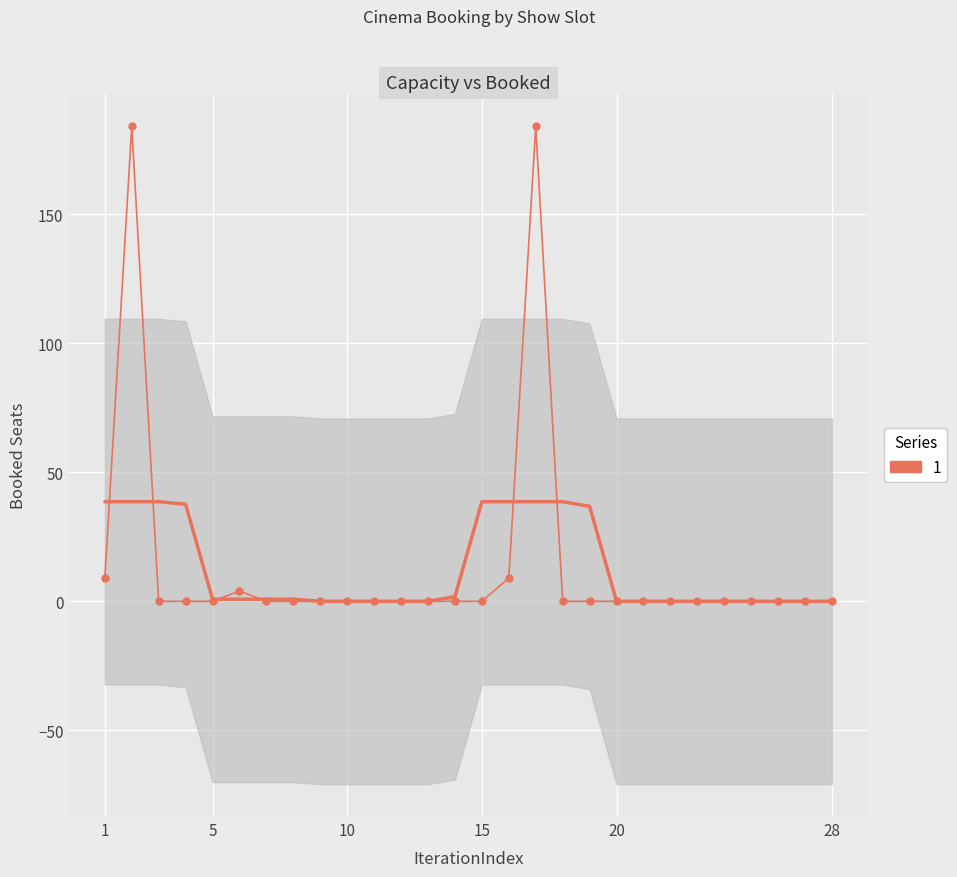

Which label corresponds to the smallest value in the chart?

10